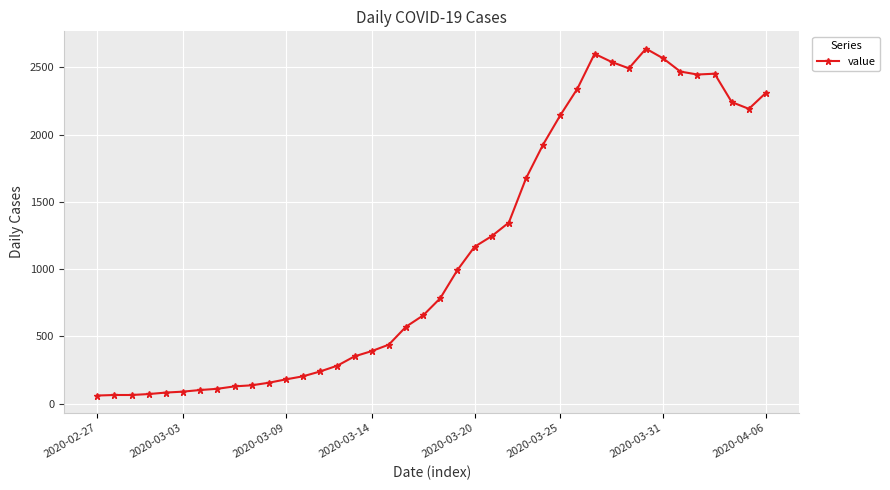

What is the difference between the second highest and second lowest values?

2535